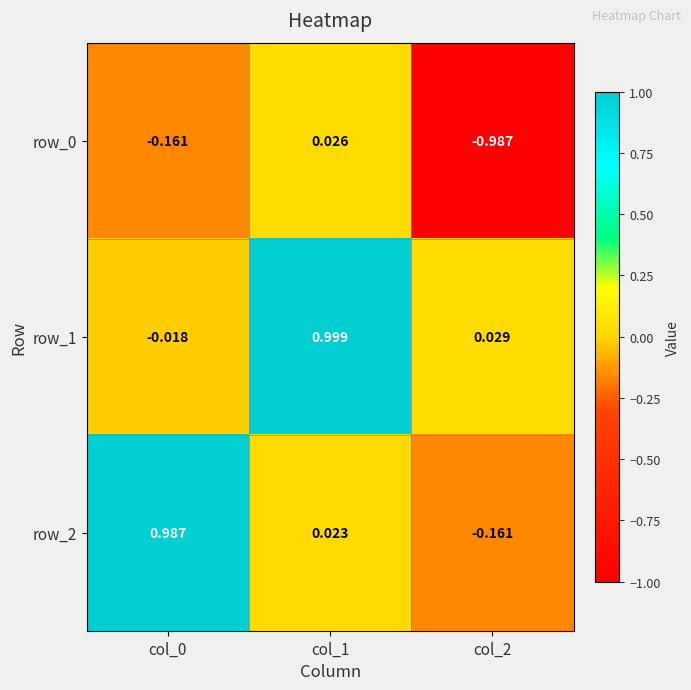

The value of row_1 at col_1 is 1.0. True or false?

True